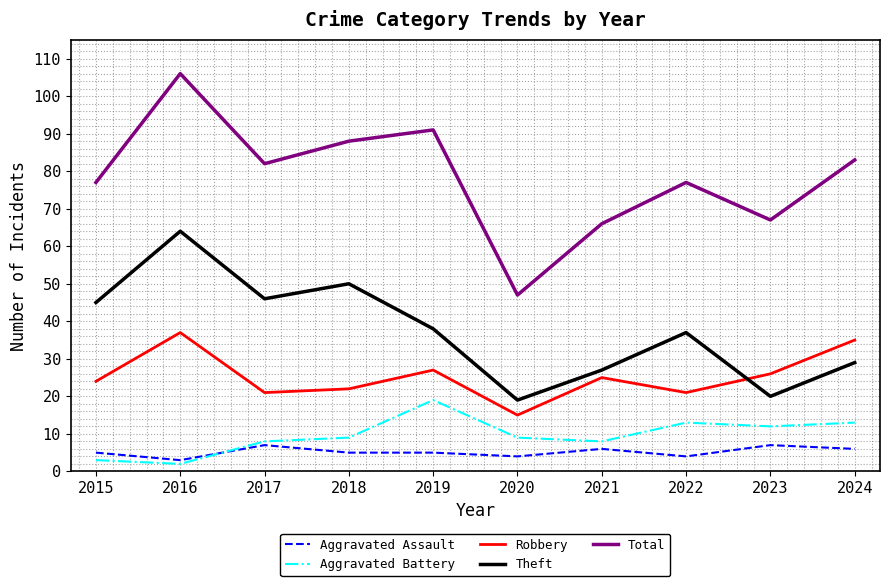

In Theft, how many points are higher than both neighbors (excluding endpoints)?

3